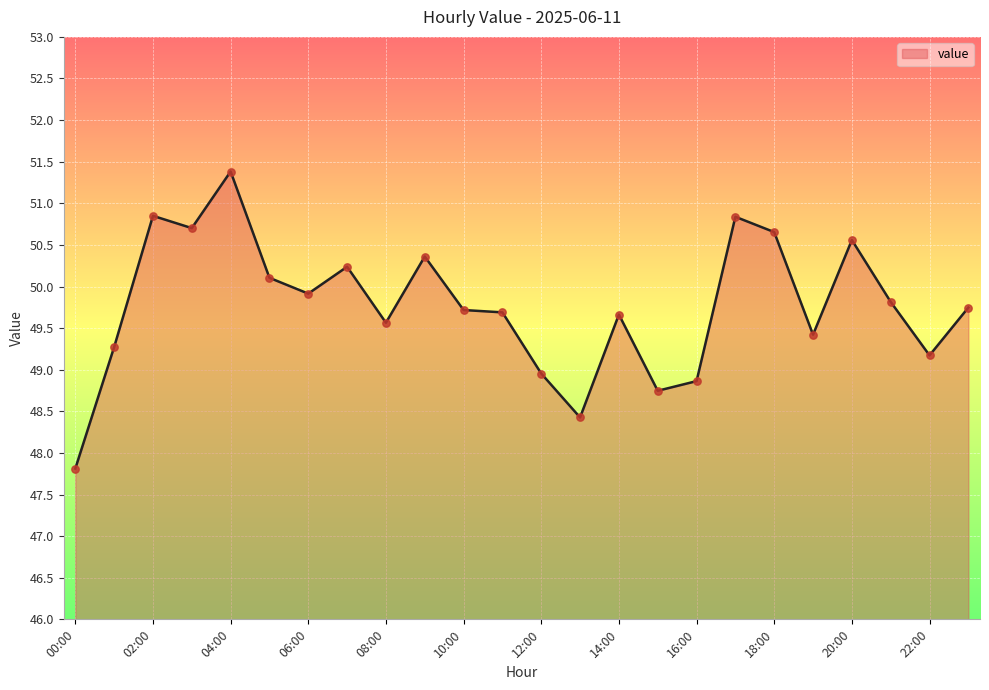

What is the difference between the maximum and minimum values?

3.6